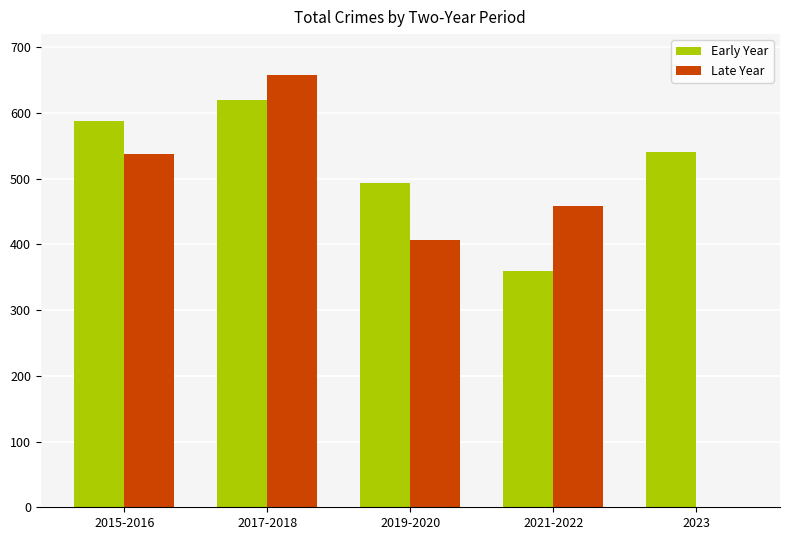

What position from the right is 2021-2022?

2